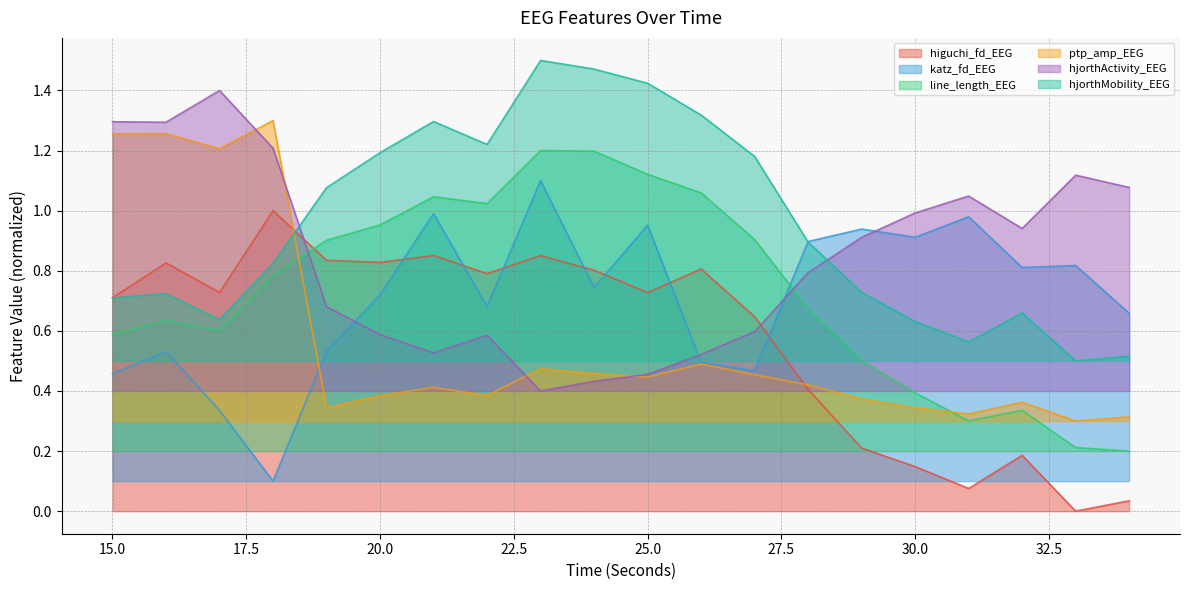

Which series has the widest spread of values?

higuchi_fd_EEG